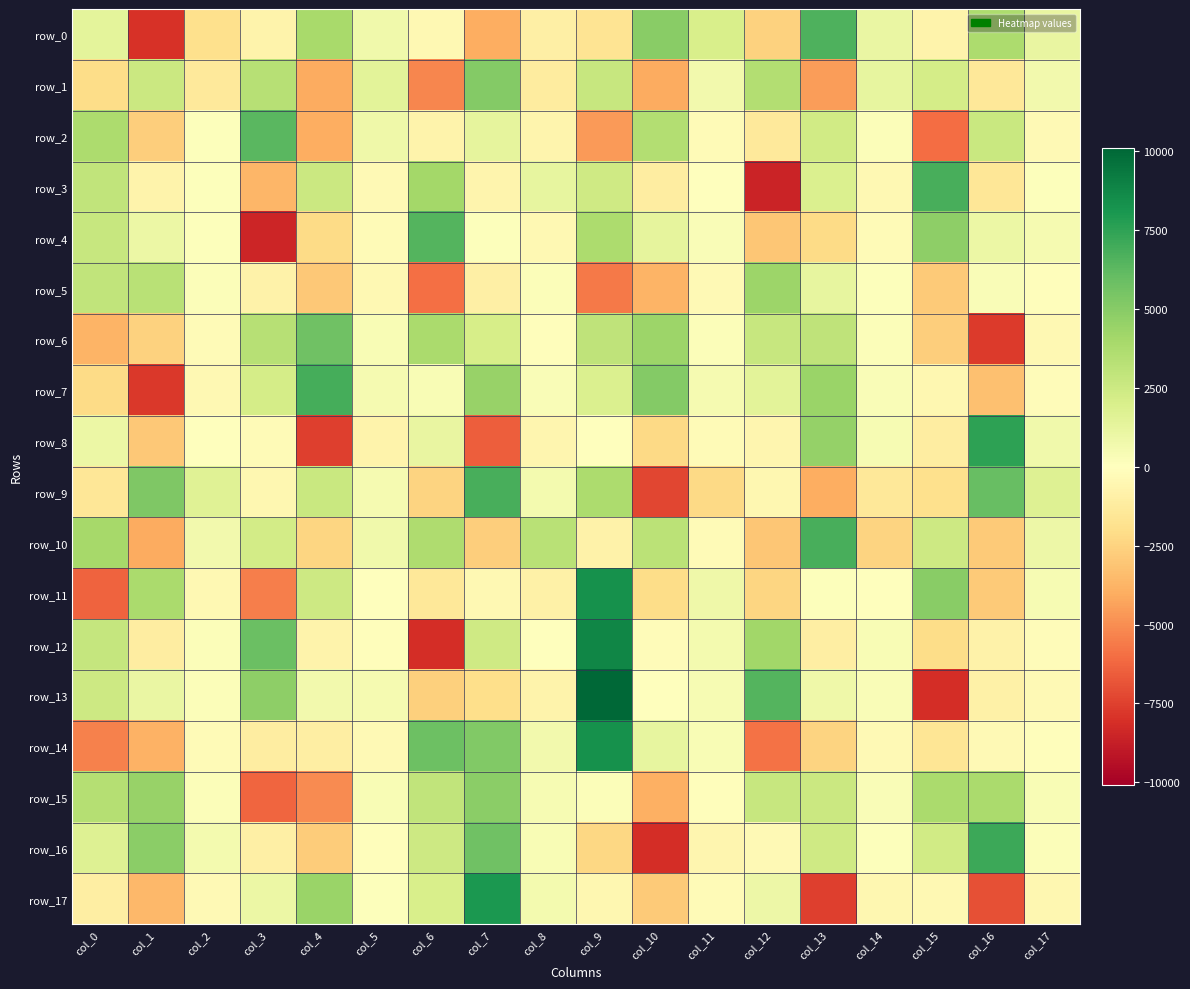

At col_5, list the series in order from largest to smallest.

row_1, row_2, row_0, row_10, row_13, row_9, row_7, row_6, row_15, row_17, row_11, row_12, row_16, row_4, row_14, row_3, row_5, row_8